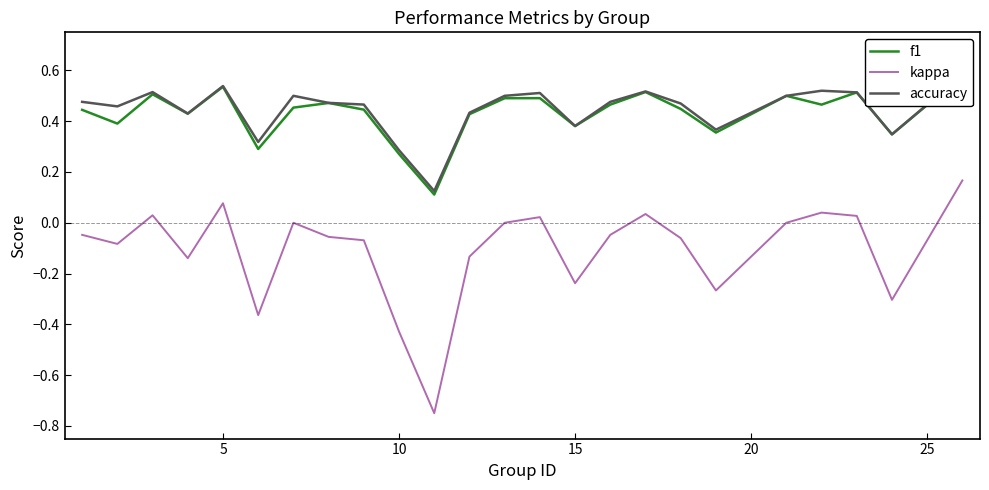

What is the minimum value for kappa?

-0.8